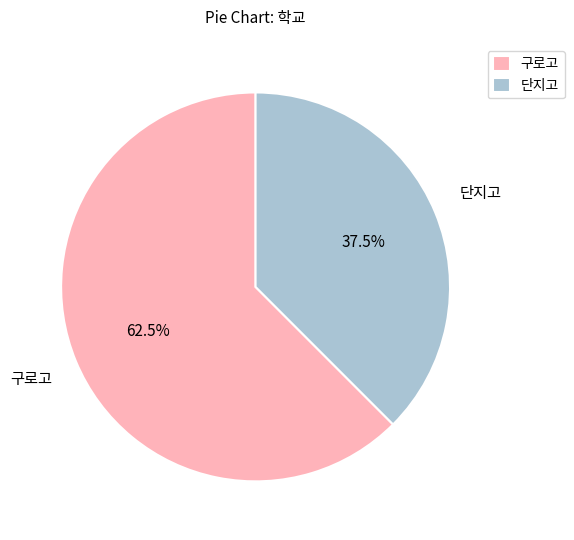

Count the number of slices in the pie.

2